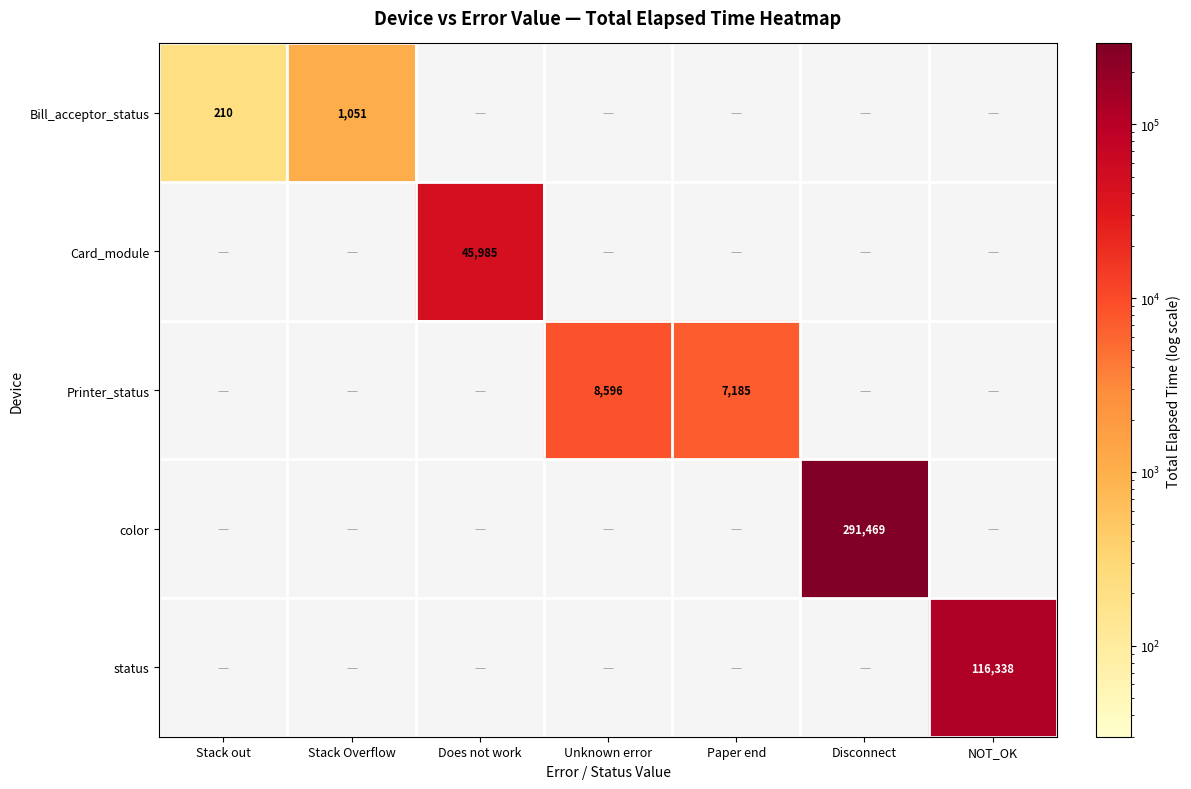

At how many categories does at least one series exceed 220047?

1